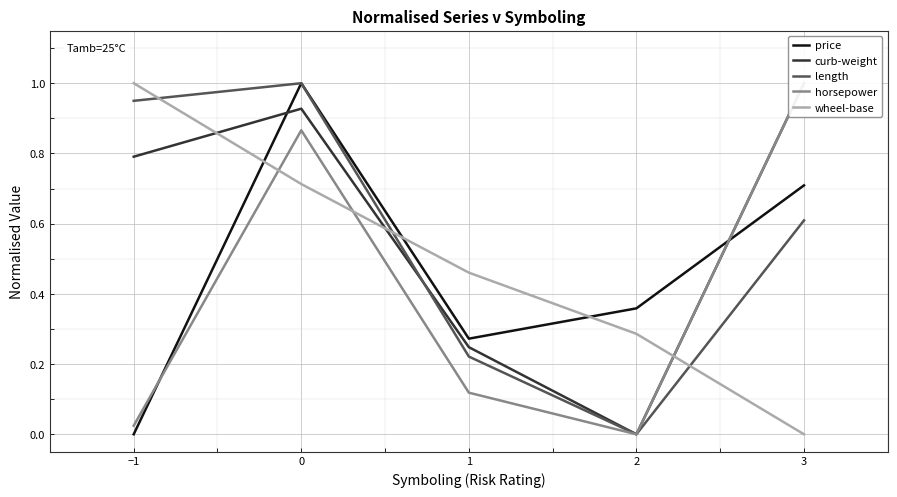

Which series has the largest range (max minus min)?

price